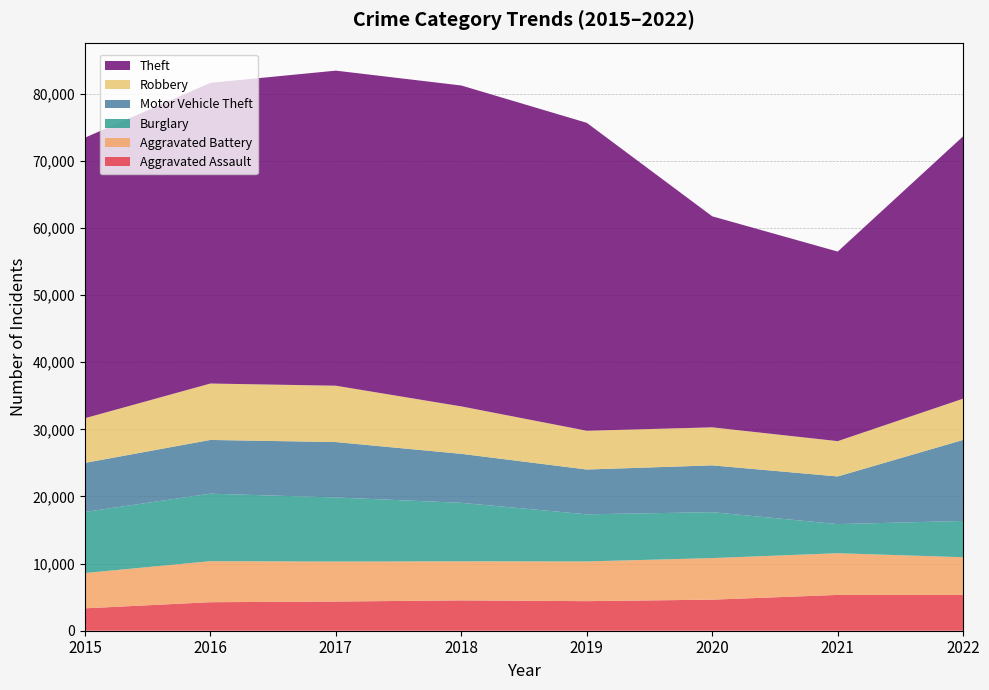

Reading left to right, list all the values displayed in this chart.

Aggravated Assault: 2015=3335	2016=4248	2017=4348	2018=4520	2019=4406	2020=4627	2021=5334	2022=5335
Aggravated Battery: 2015=5261	2016=6111	2017=5956	2018=5820	2019=5914	2020=6193	2021=6212	2022=5613
Burglary: 2015=9100	2016=10053	2017=9546	2018=8712	2019=7017	2020=6839	2021=4336	2022=5399
Motor Vehicle Theft: 2015=7303	2016=8005	2017=8250	2018=7296	2019=6674	2020=6972	2021=7096	2022=12077
Robbery: 2015=6655	2016=8402	2017=8395	2018=7066	2019=5775	2020=5664	2021=5262	2022=6145
Theft: 2015=41785	2016=44791	2017=46931	2018=47801	2019=45868	2020=31434	2021=28235	2022=39081